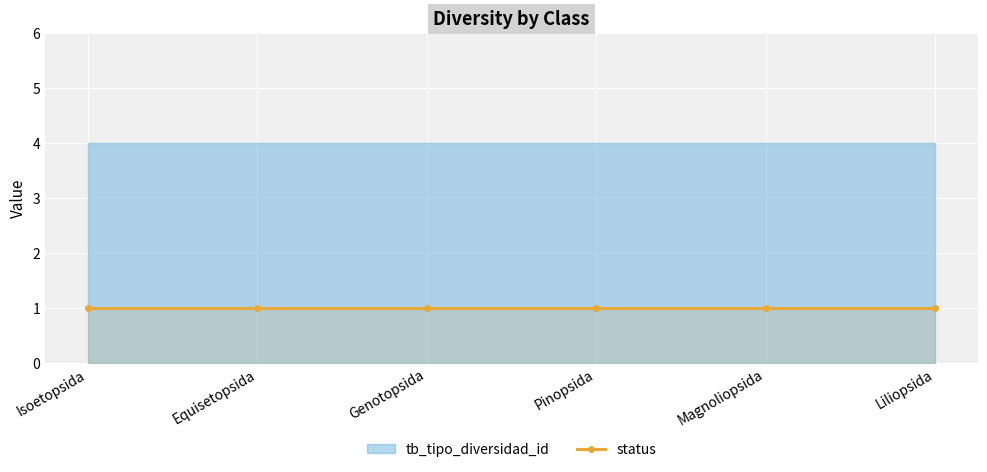

True or false: tb_tipo_diversidad_id and status cross at least once.

False